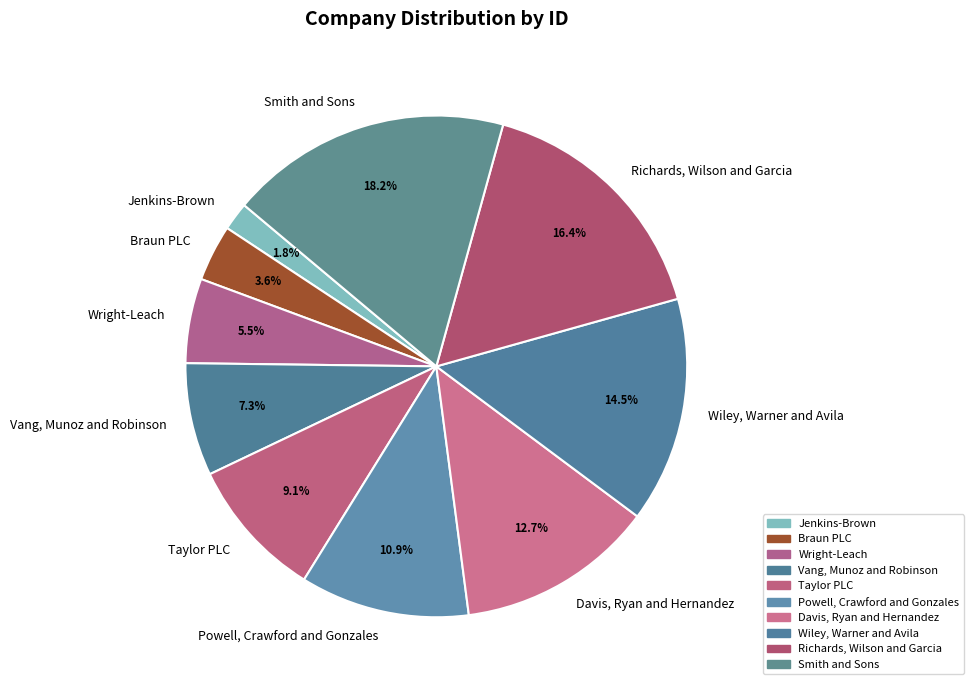

How many segments does this pie chart have?

10